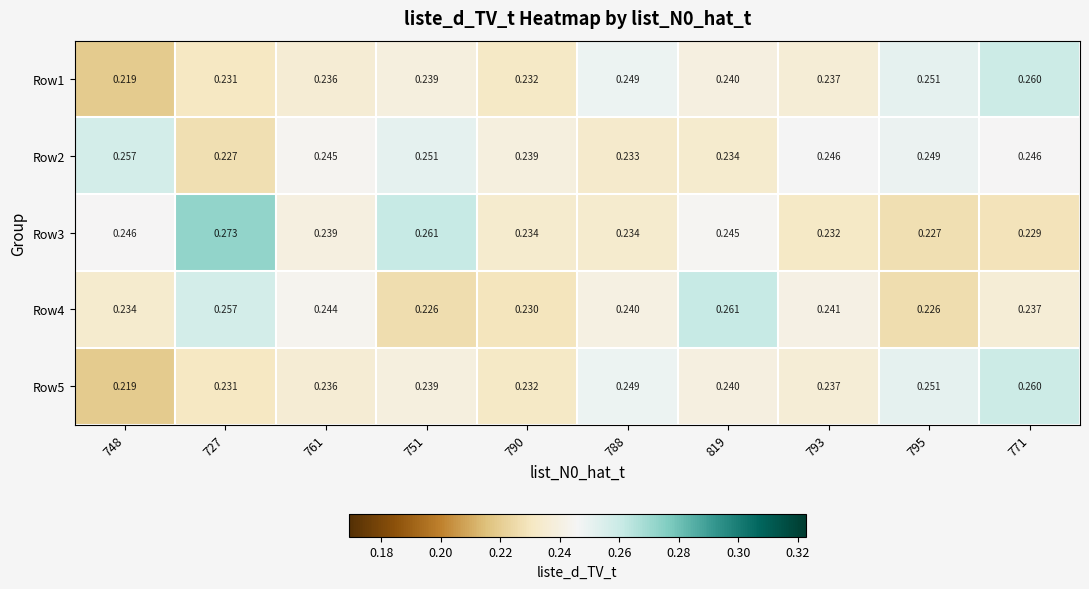

Is the value of Row3 at 771 greater than the value of Row2 at 751?

No